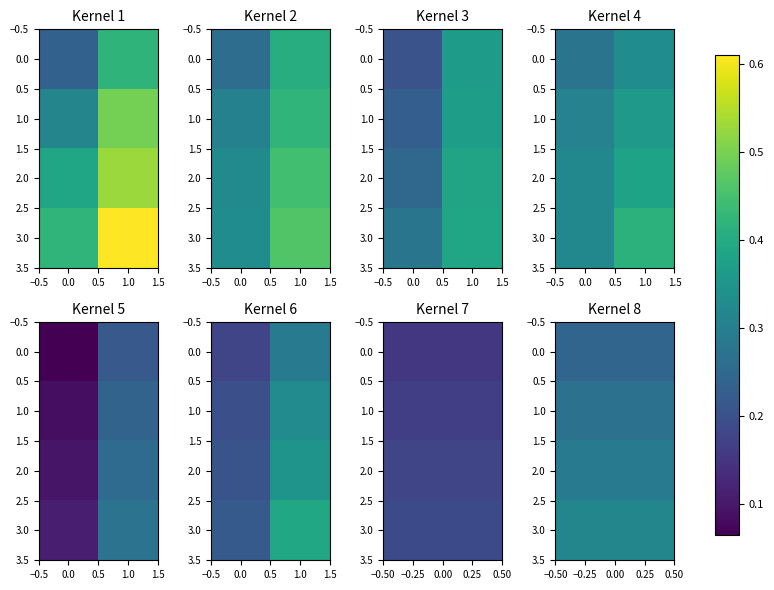

How many data points does each series have?

2